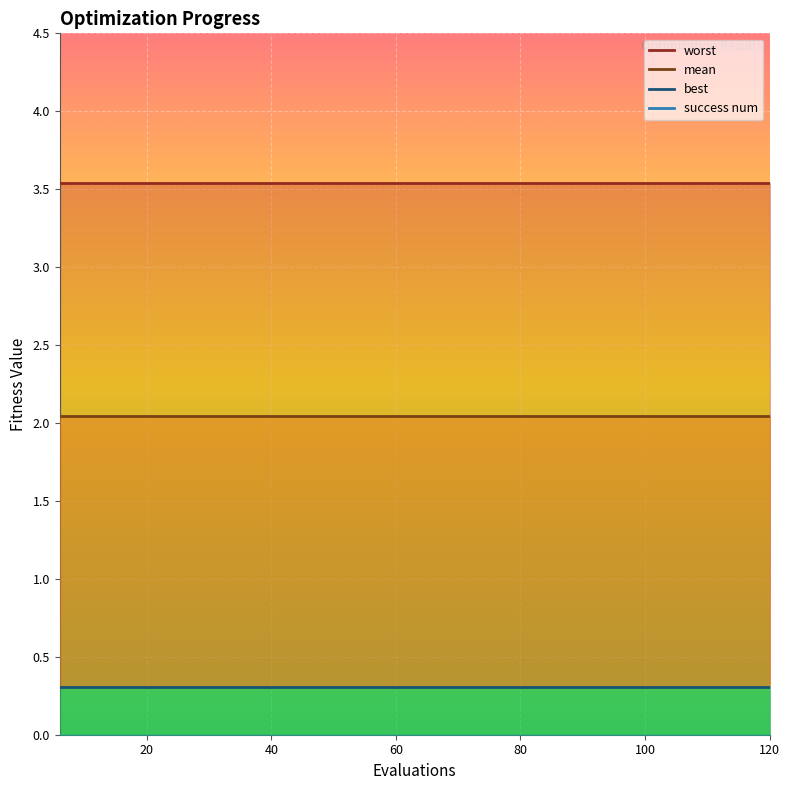

What is the total value across all series at 102?

5.9